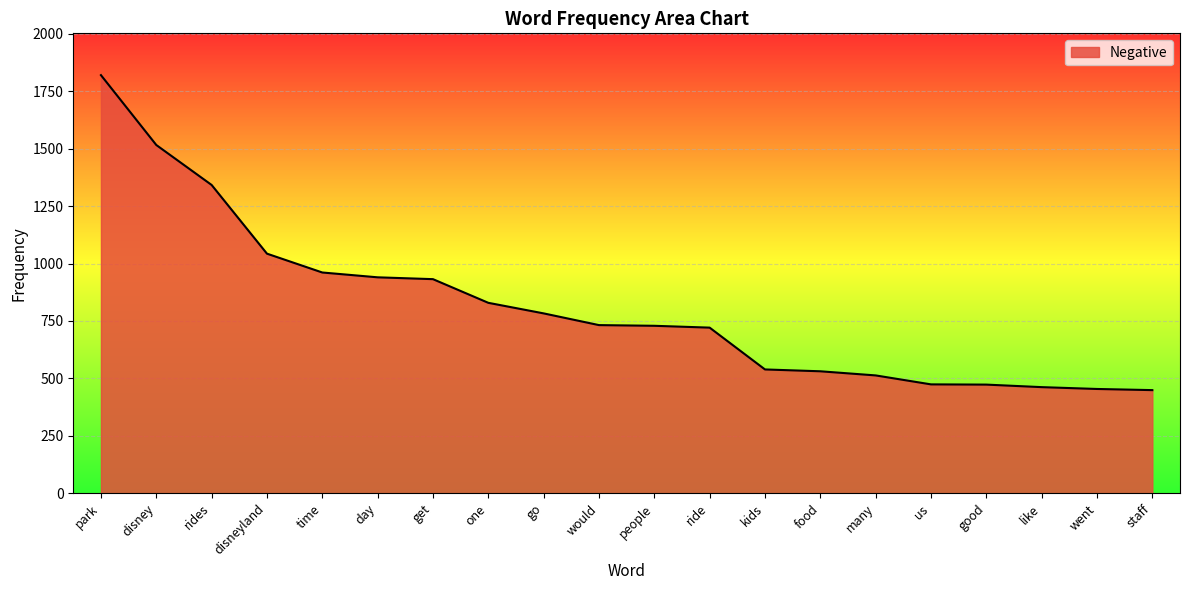

Approximately how many times larger is the value at staff compared to many?

0.9